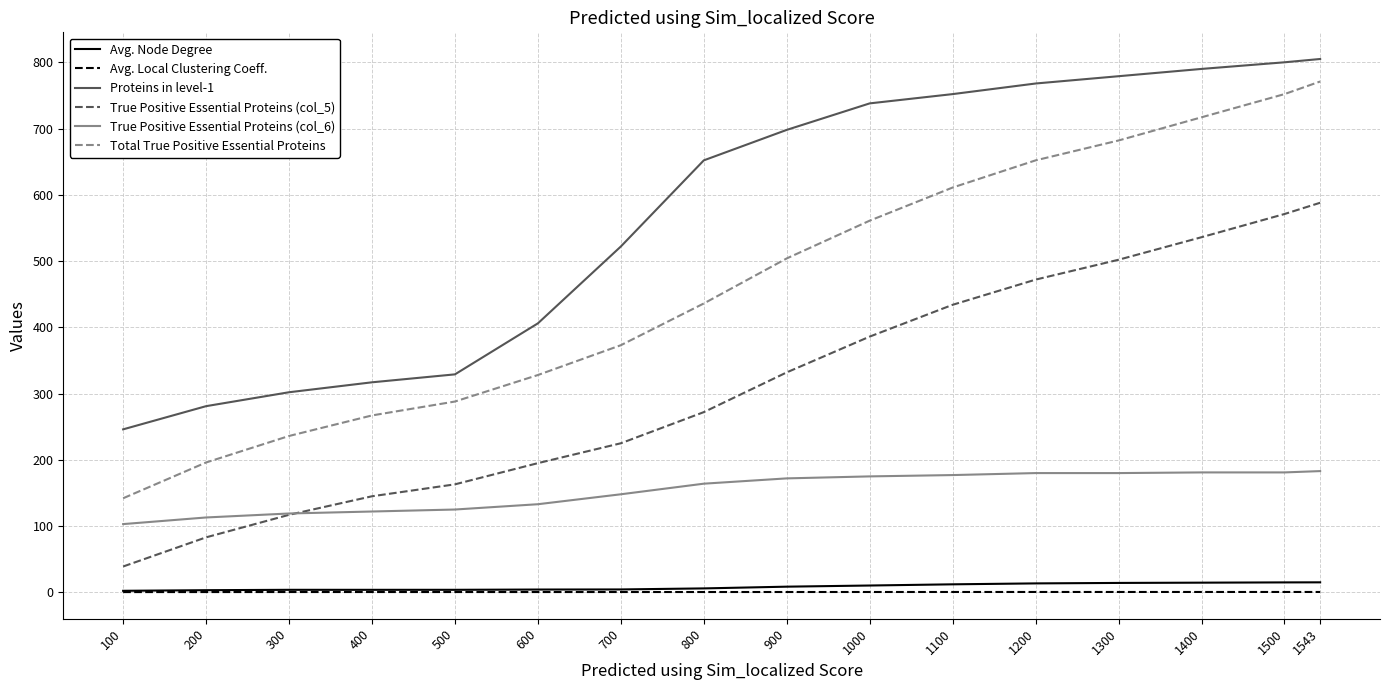

The Avg. Node Degree series shows 3.2 at 200. True or false?

True